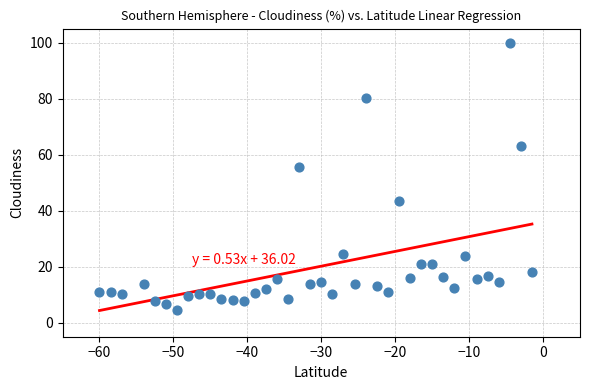

What Y value in the scatter plot is closest to 52?

55.5